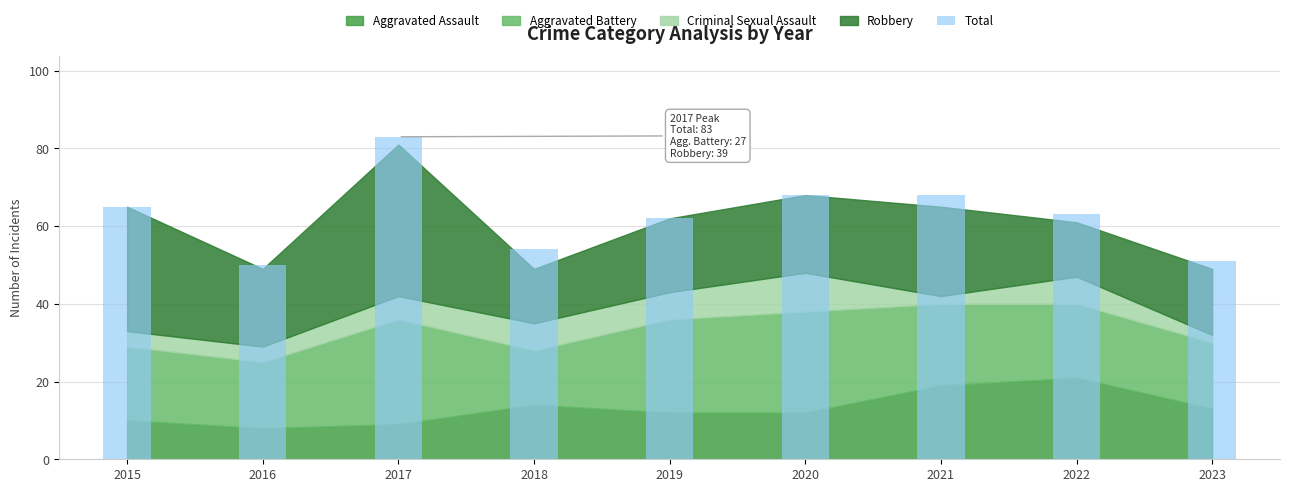

What is the sum of all values?

564